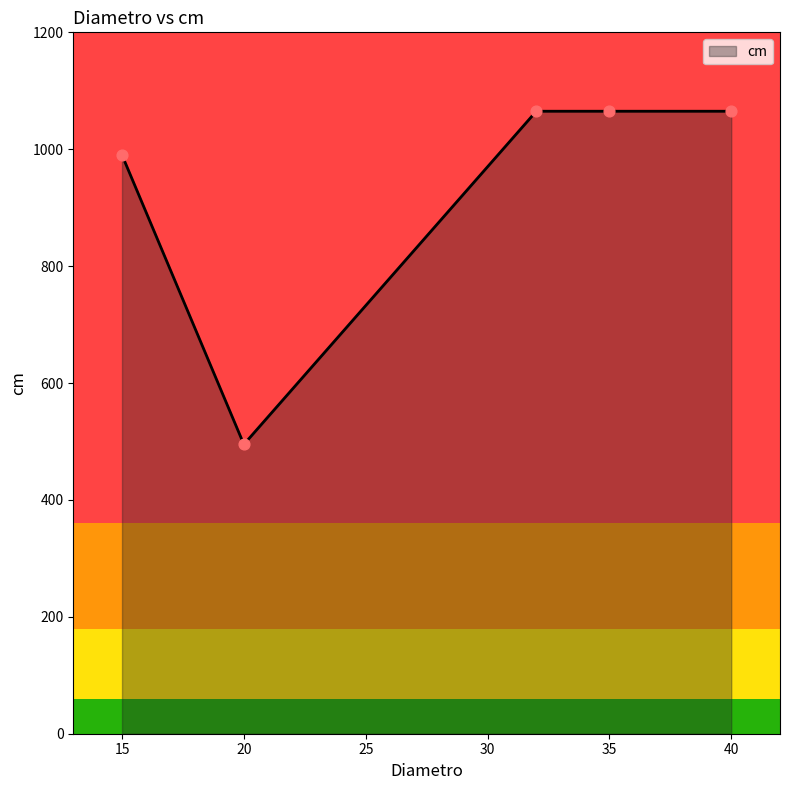

Between 15 and 40, which is larger?

40